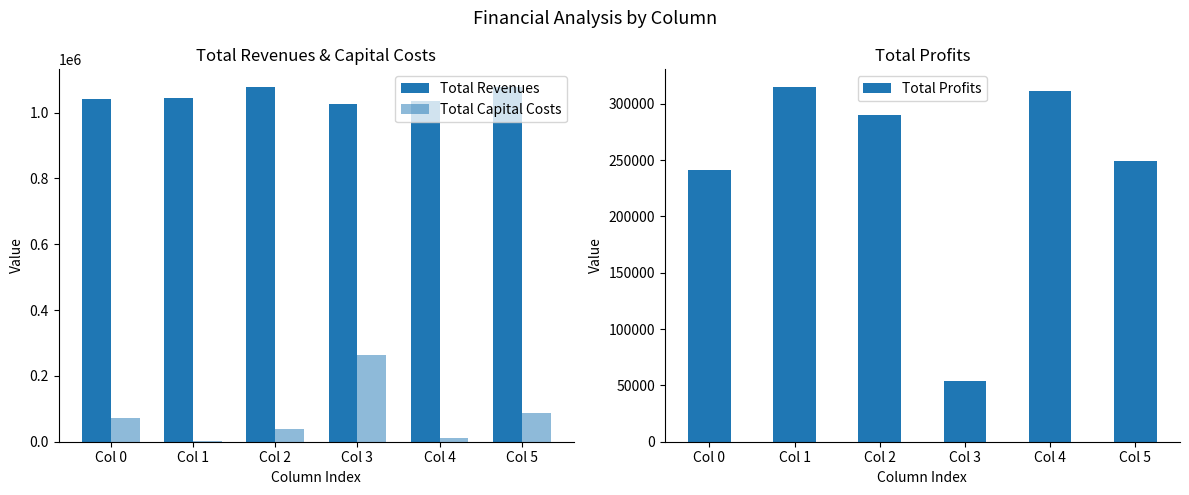

What is the difference between the maximum and minimum values in the Total Capital Costs series?

260000.0